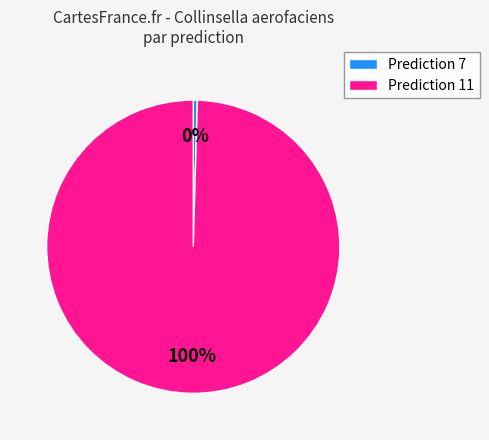

To the nearest percent, what is the average slice percentage?

50%